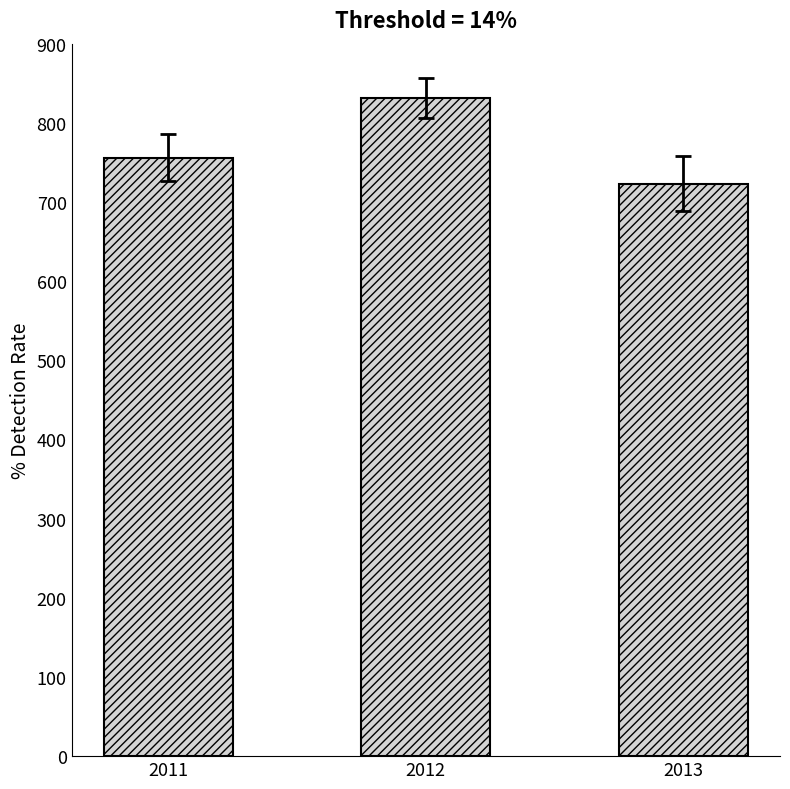

The chart shows a value of 410 at 2012. True or false?

False